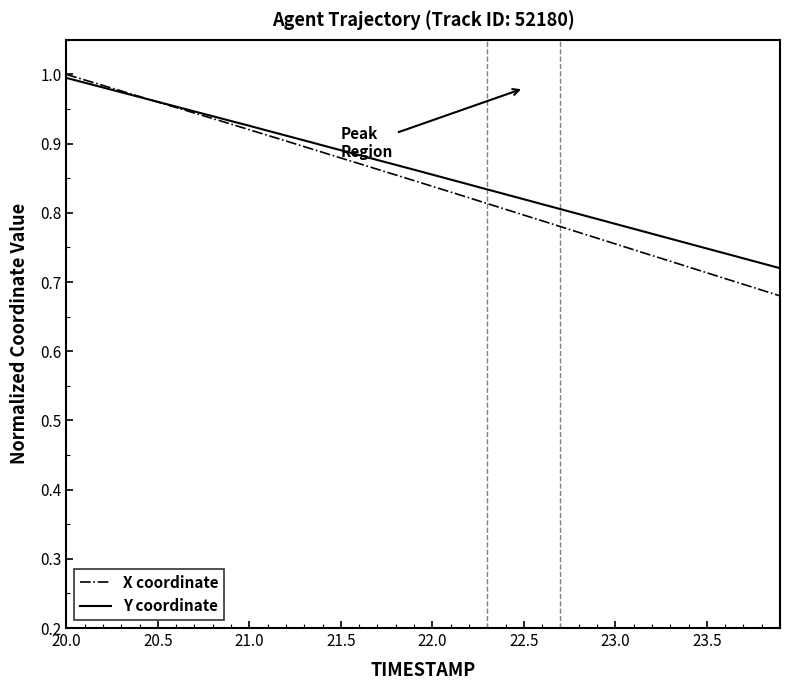

True or false: Y coordinate has more than 0 interior local peaks.

False